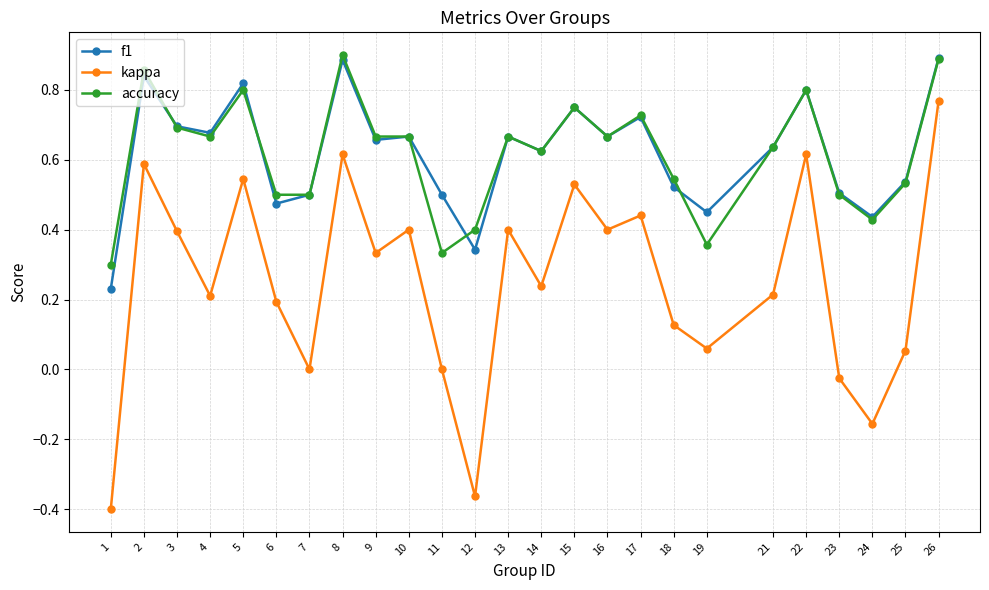

True or false: kappa and f1 cross at least once.

False